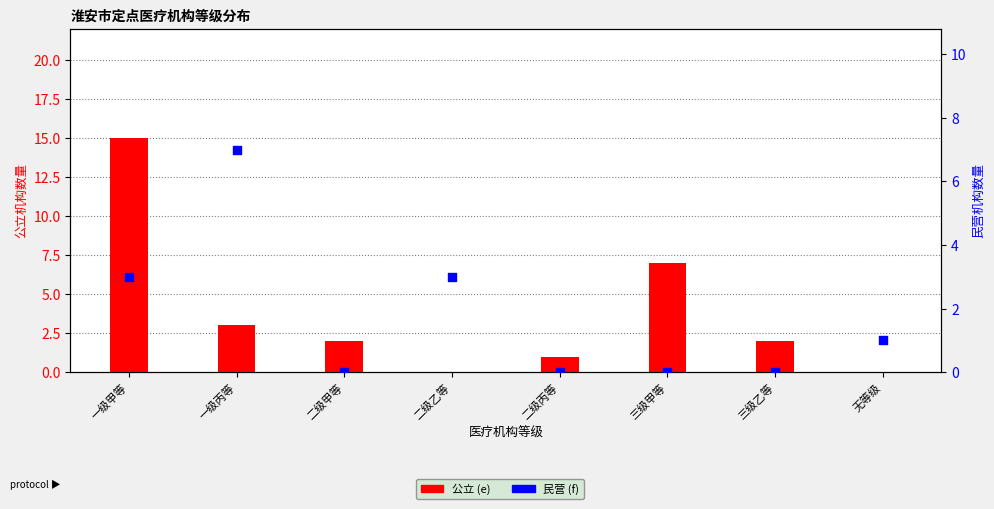

Which series reaches the minimum Y coordinate?

公立 (e)